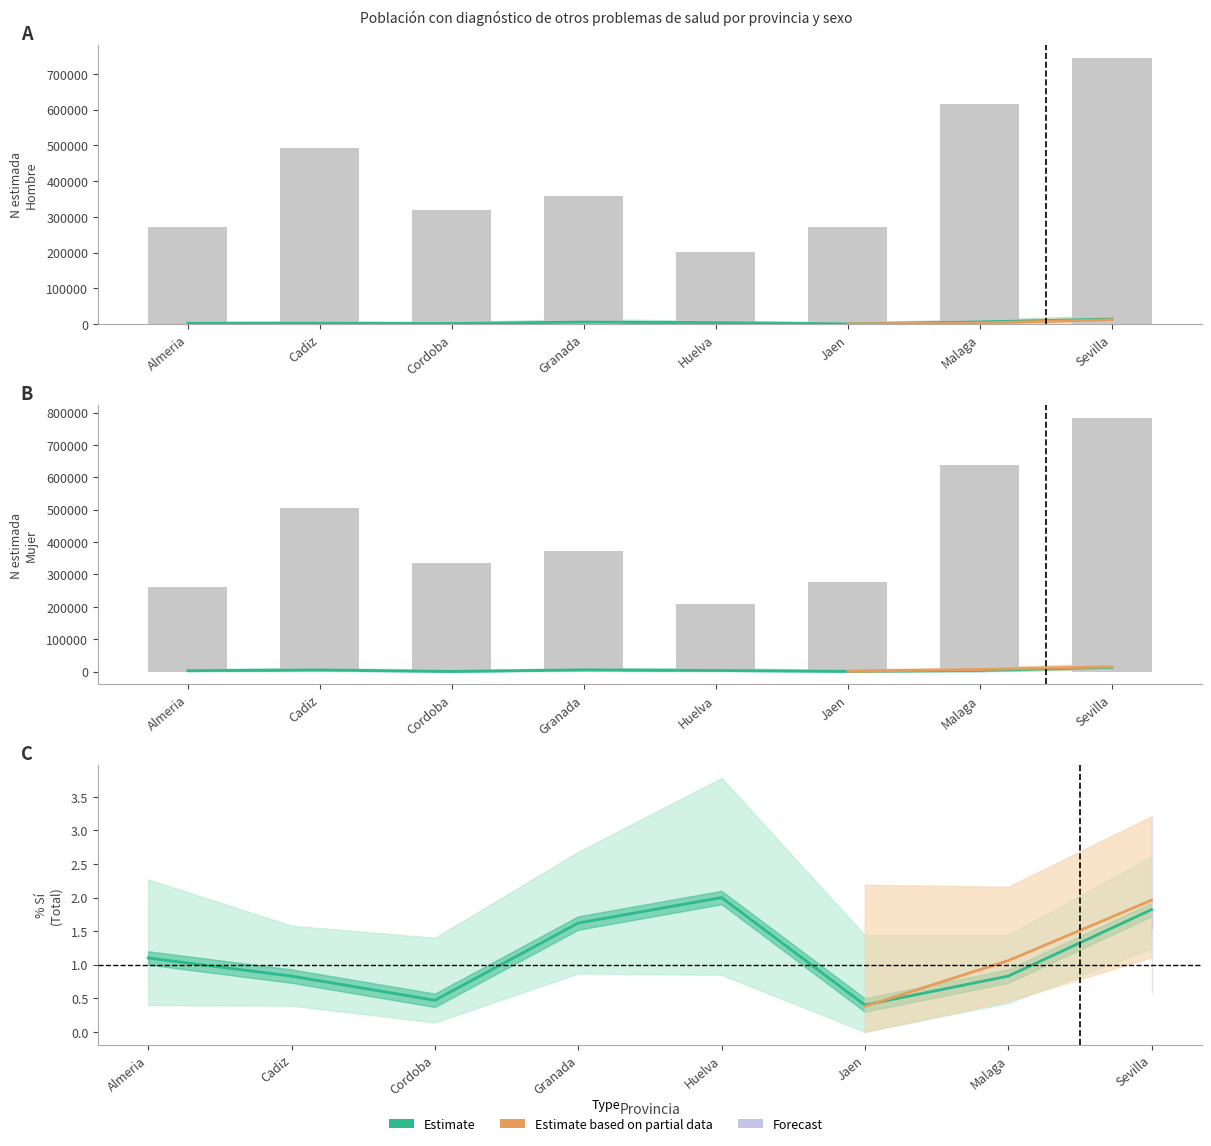

Which series has the largest total across all categories?

Mujer (N estimada)